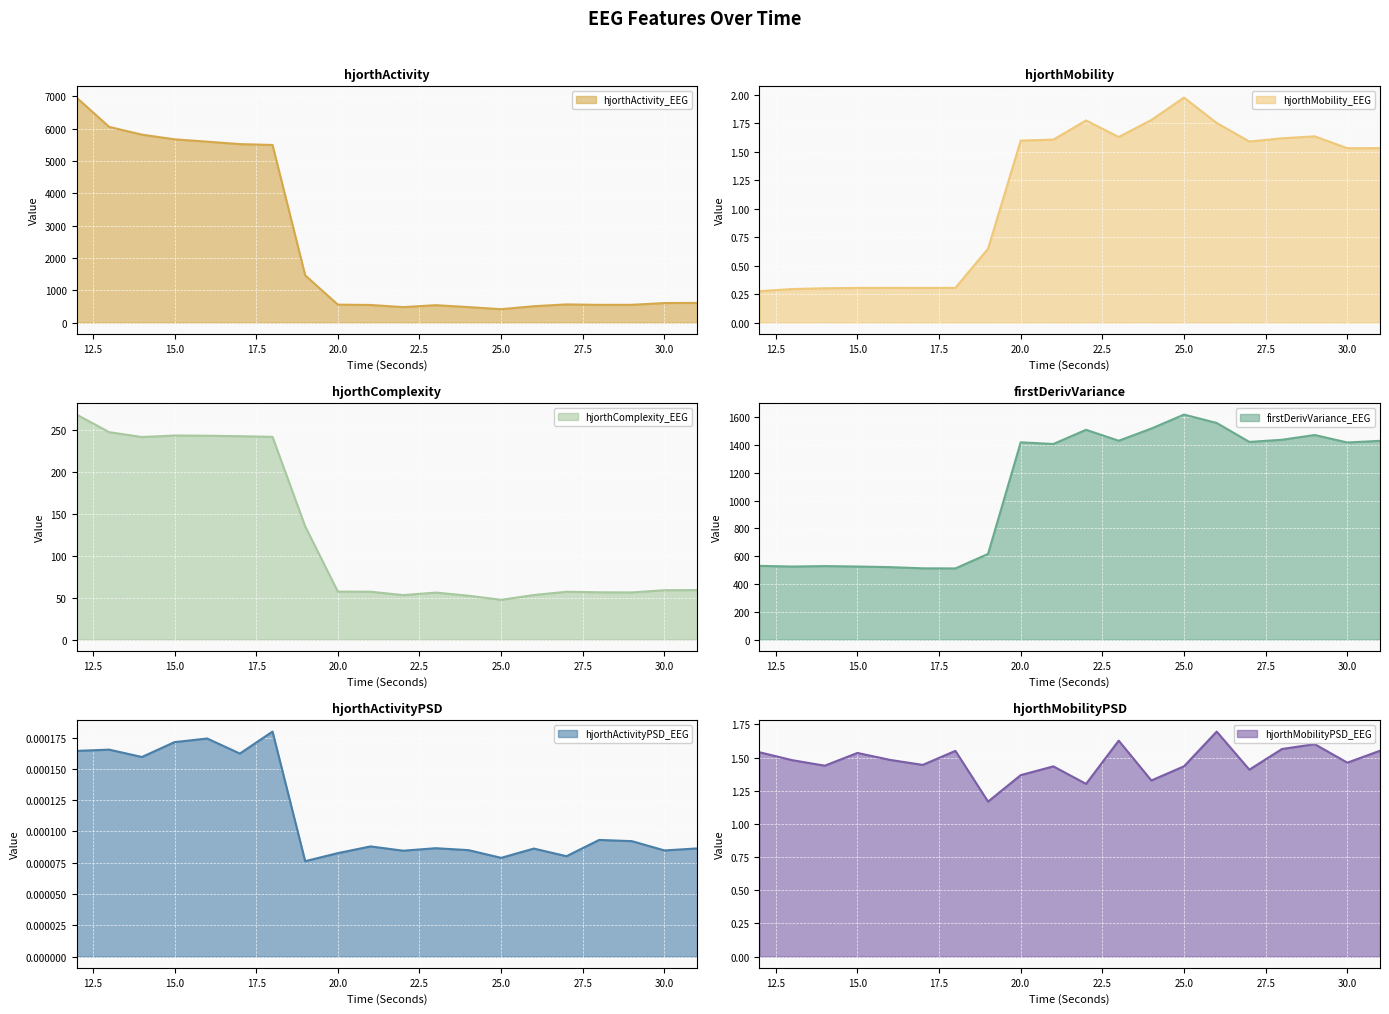

True or false: hjorthComplexity_EEG and hjorthActivity_EEG cross at least once.

False